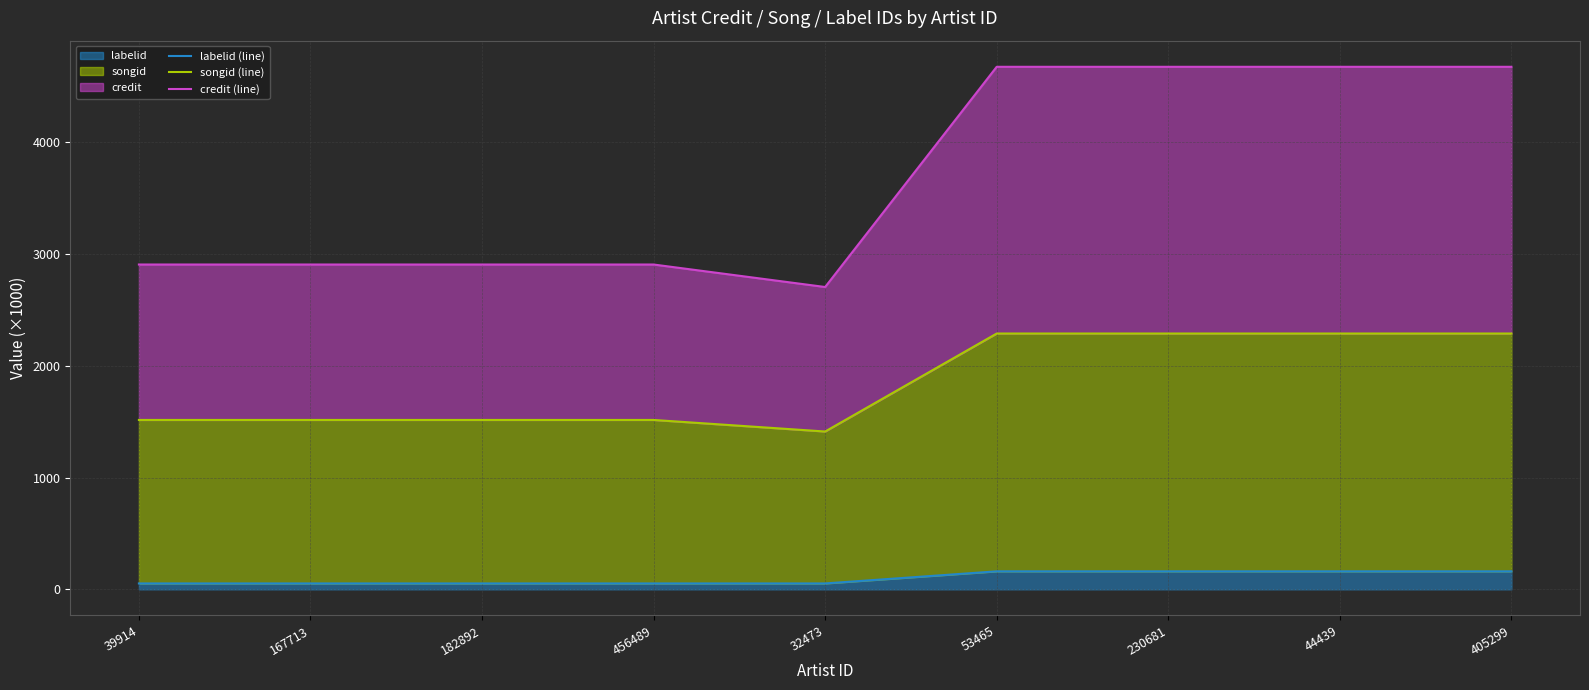

The value of credit (line) at 53465 is 3182.8. True or false?

False